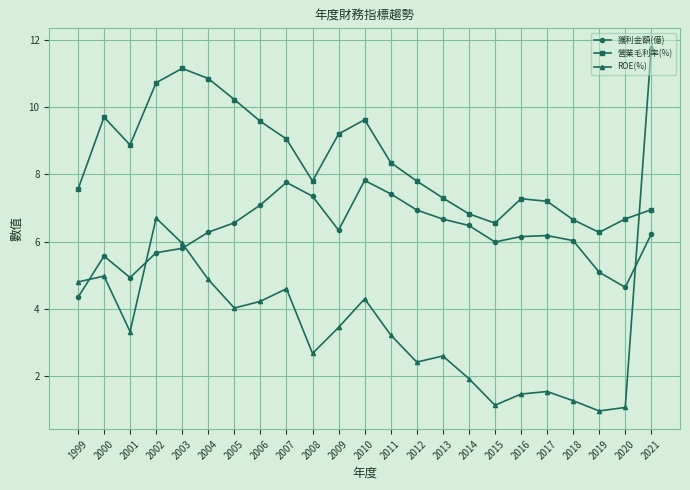

Between 1999 and 2003, which series saw the biggest shift?

營業毛利率(%)